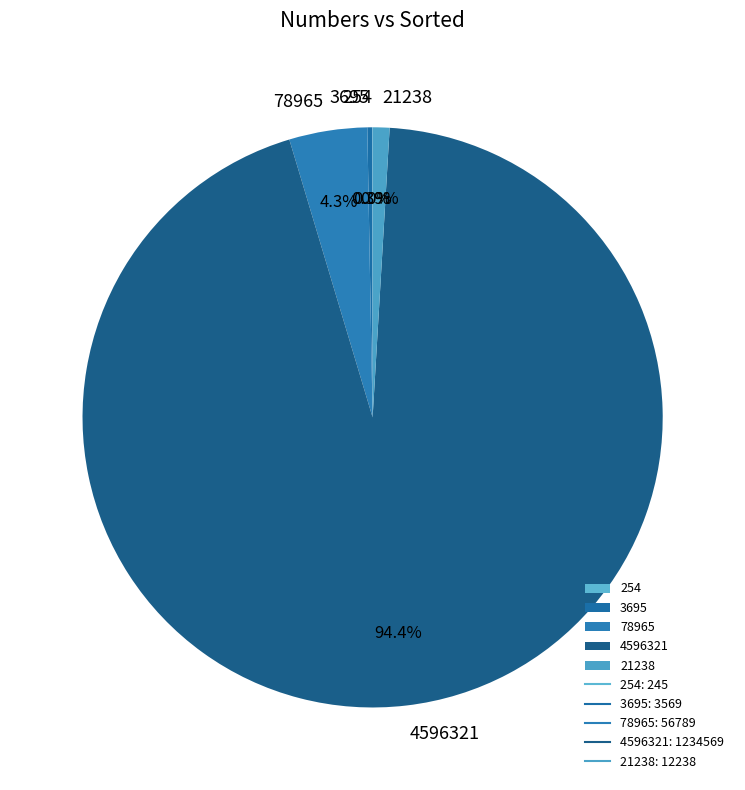

Is there a majority slice in this chart?

Yes